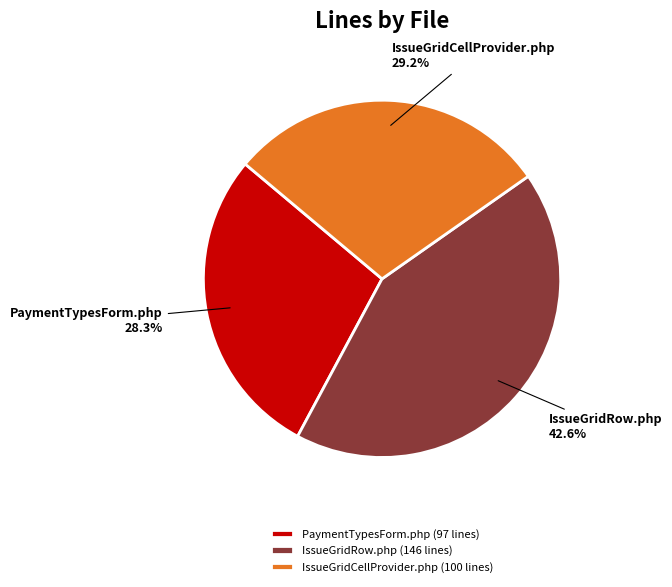

What is the total percentage of PaymentTypesForm.php and IssueGridCellProvider.php?

57.4%